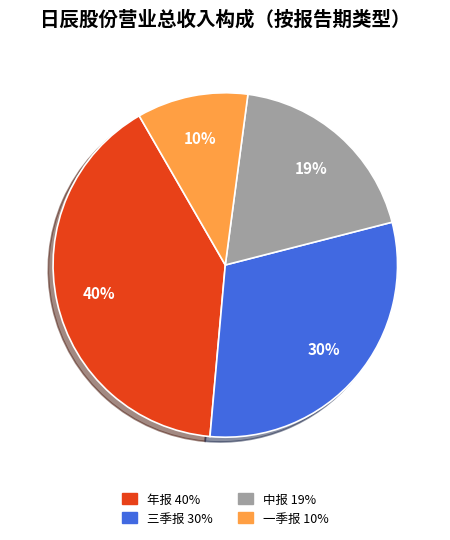

Between 一季报 and 年报, which is larger?

年报